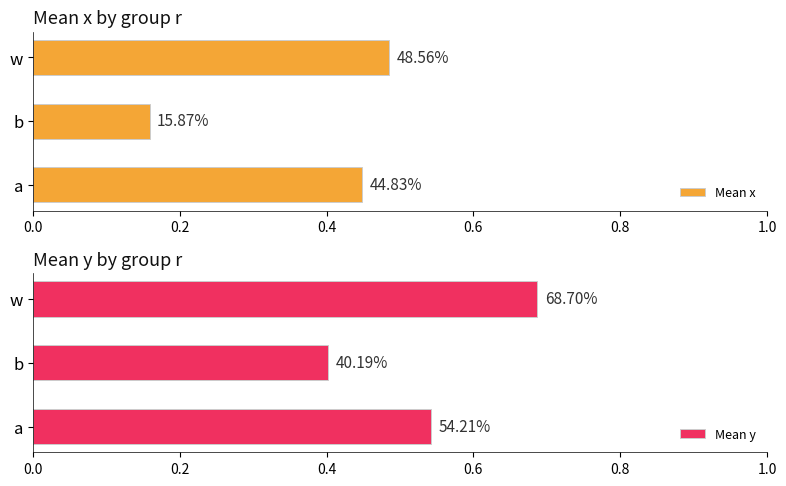

Reading left to right, what are all the values shown in this chart?

Mean x: 0.4	0.2	0.5
Mean y: 0.5	0.4	0.7